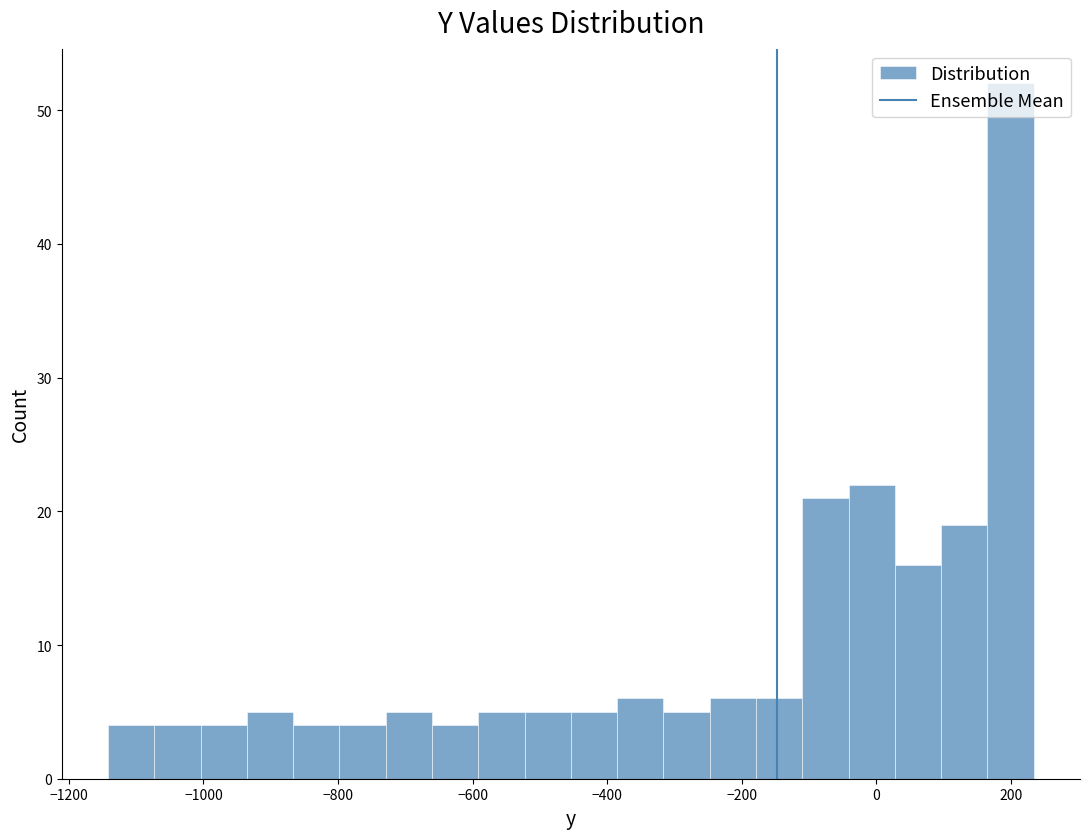

Around what value on the x-axis is the tallest bar? Give the approximate position of its centre, as read against the axis.

200